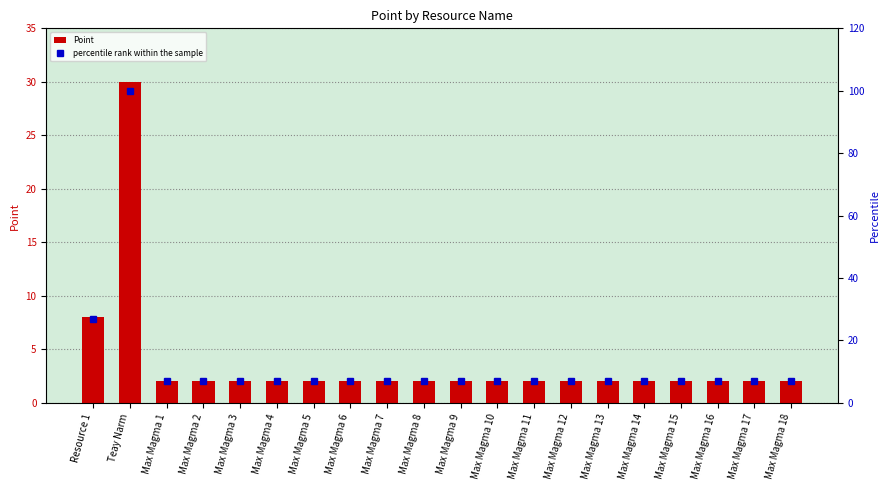

What is the value of the Point bar at the 9th from the left?

2